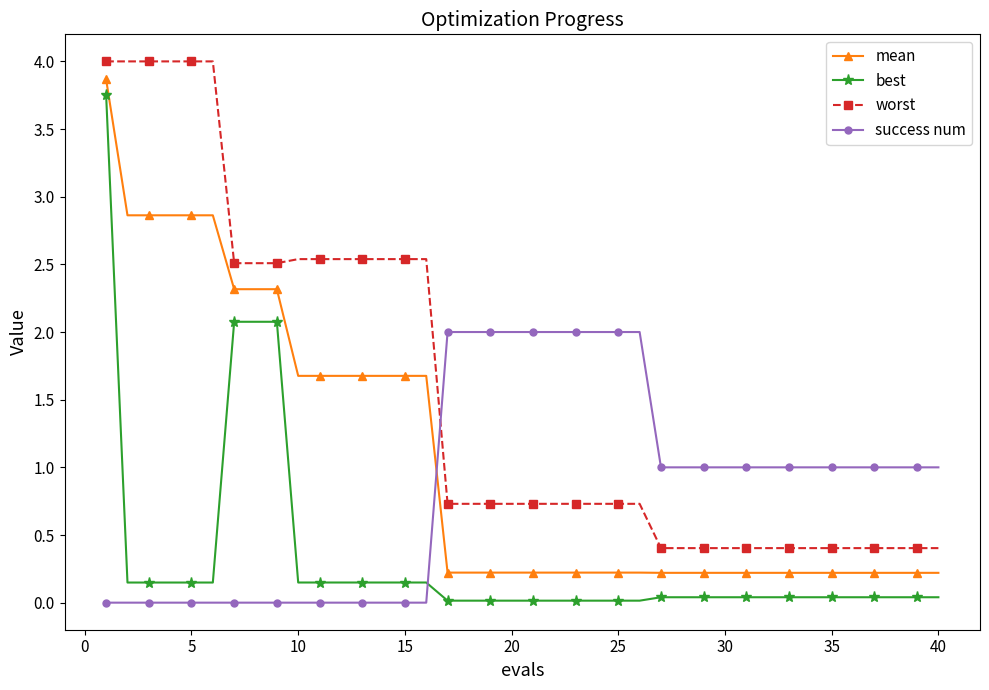

At how many categories does at least one series exceed 0?

40